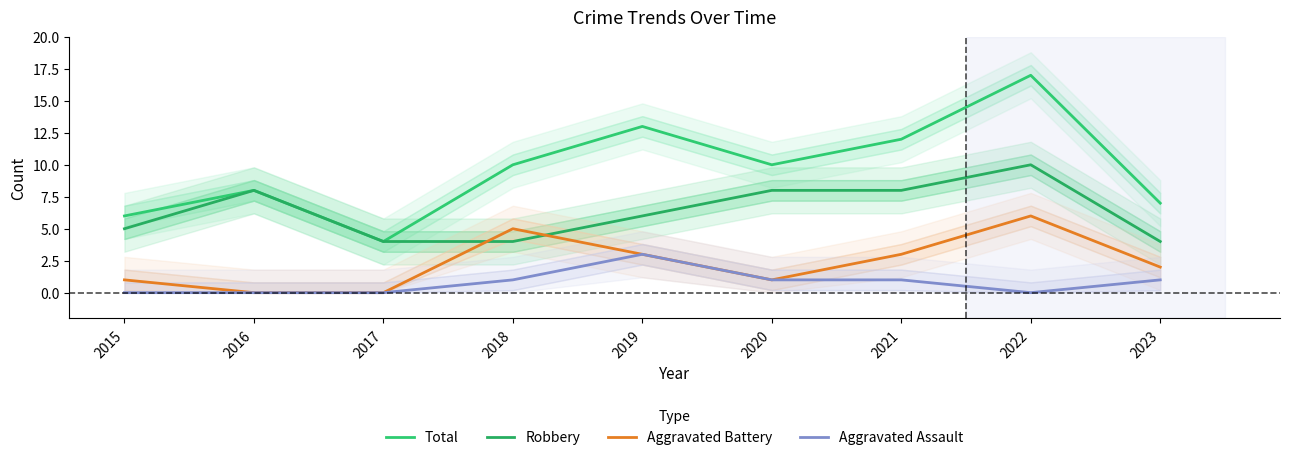

At how many categories does at least one series exceed 12?

2